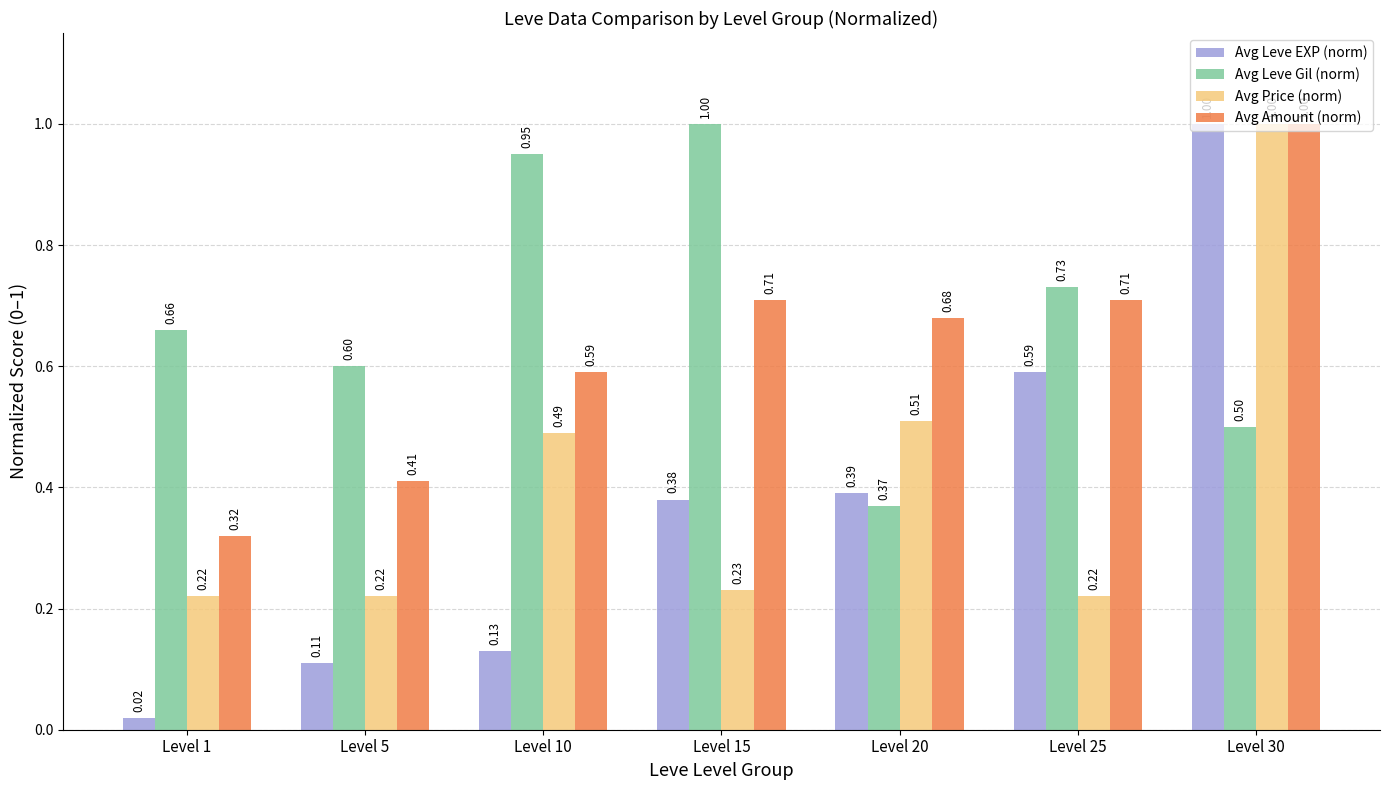

What is the sum of all Avg Amount (norm) values?

4.4